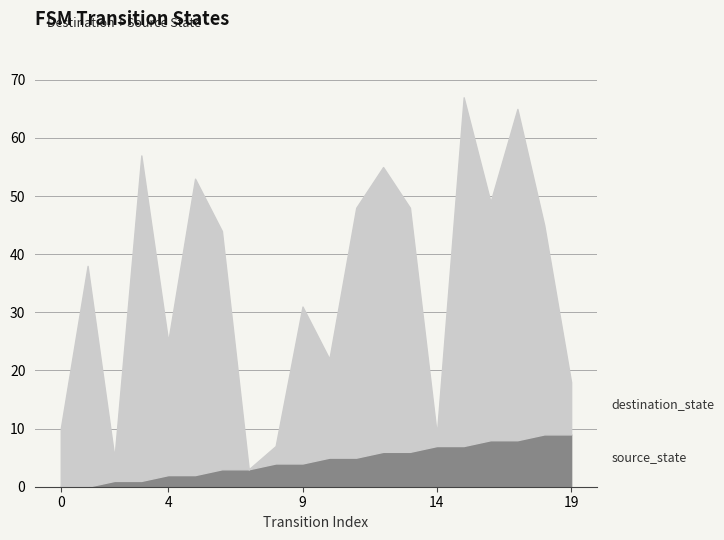

True or false: source_state and destination_state cross at least once.

True